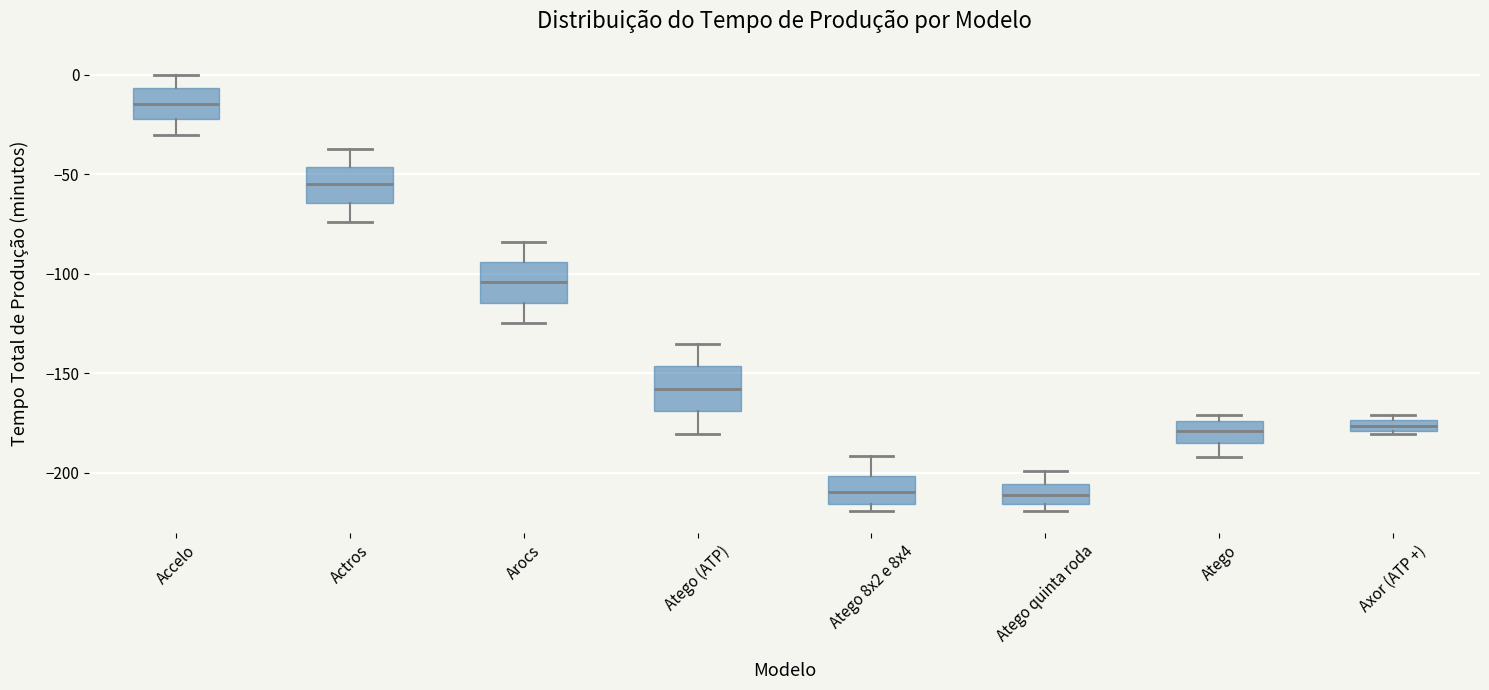

Where is the upper edge of the box for Axor (ATP +) on the y-axis? The values are not printed on the chart, so give them approximately, as read against the axis.

-175